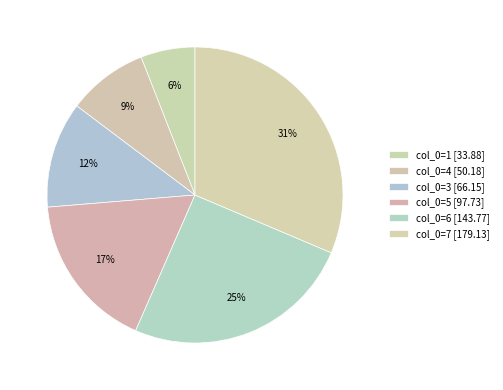

Count the number of slices in the pie.

6